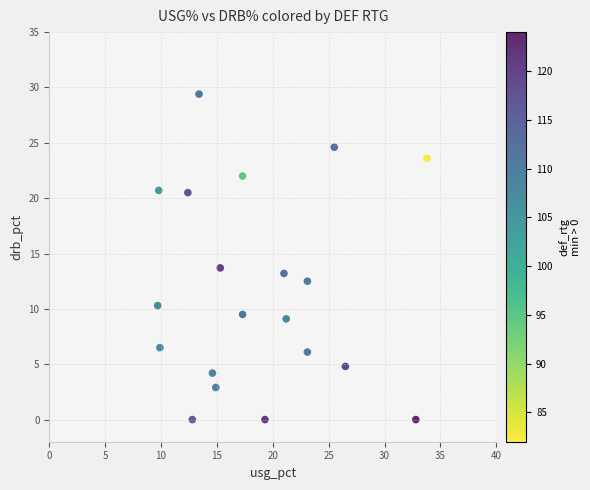

What is the range of X values (max minus min)?

24.1